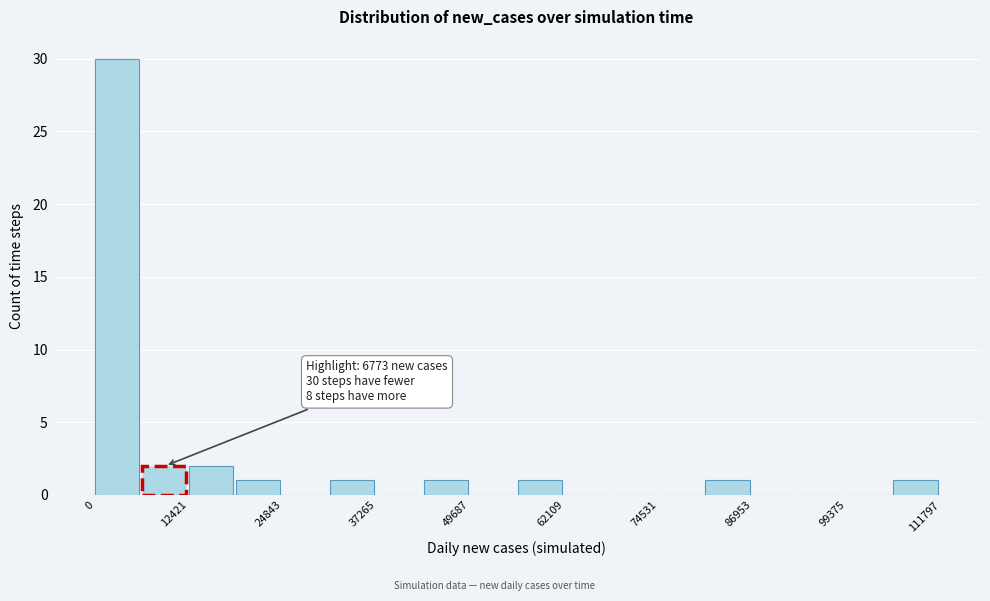

Read against the x-axis, roughly where is the centre of the tallest bar?

2000